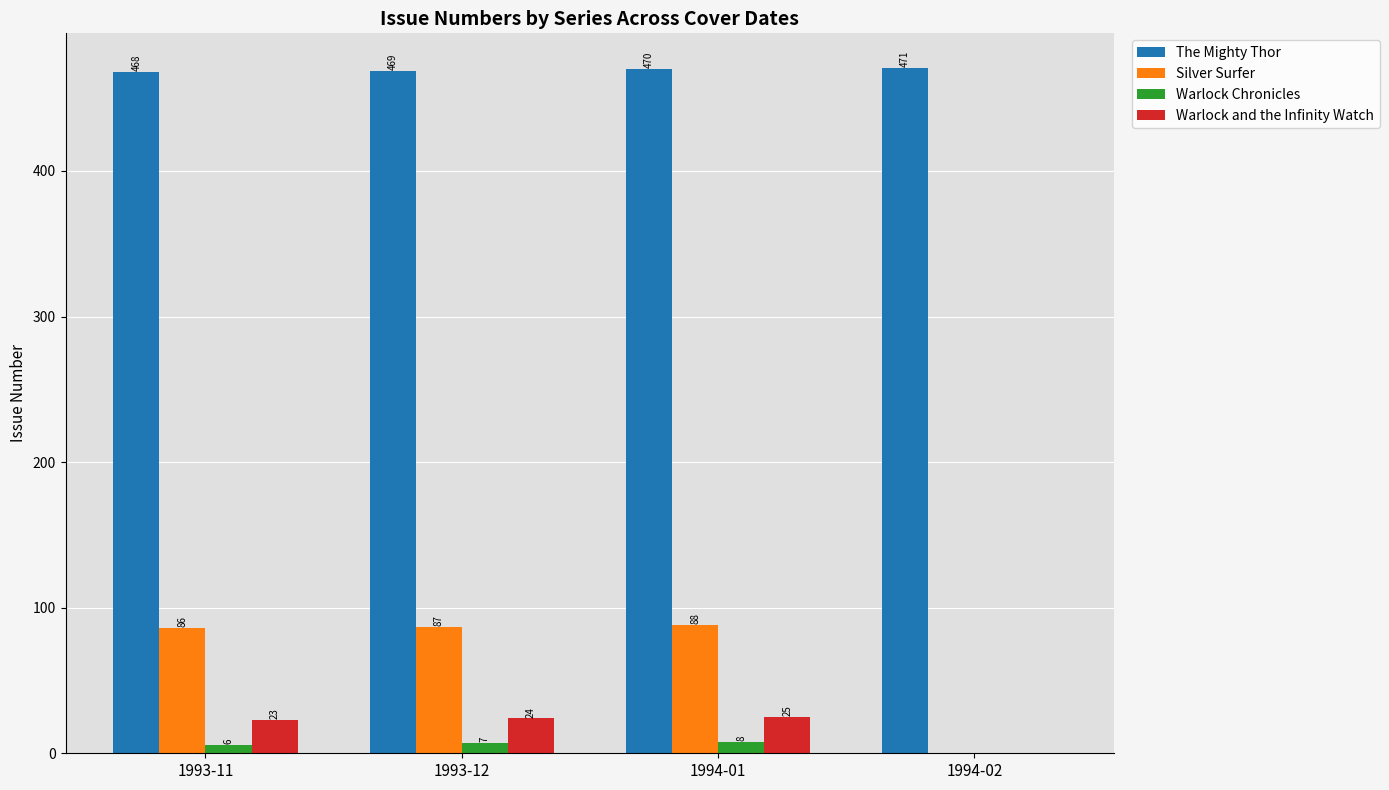

How many positive values does the Silver Surfer series have?

3